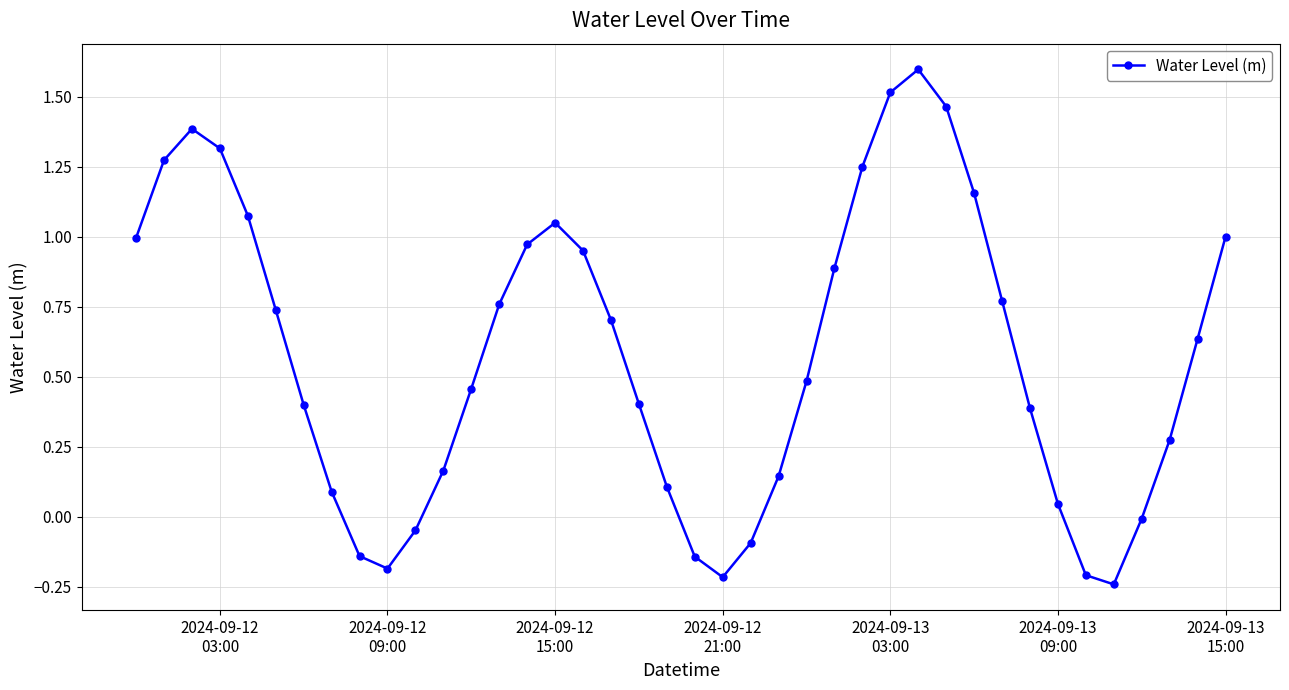

How many interior local valleys (lower than both neighbors) does the data have?

3